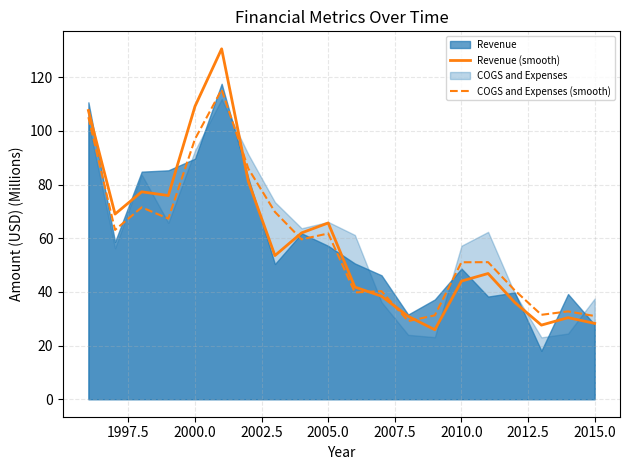

How many lines are shown in the chart?

2